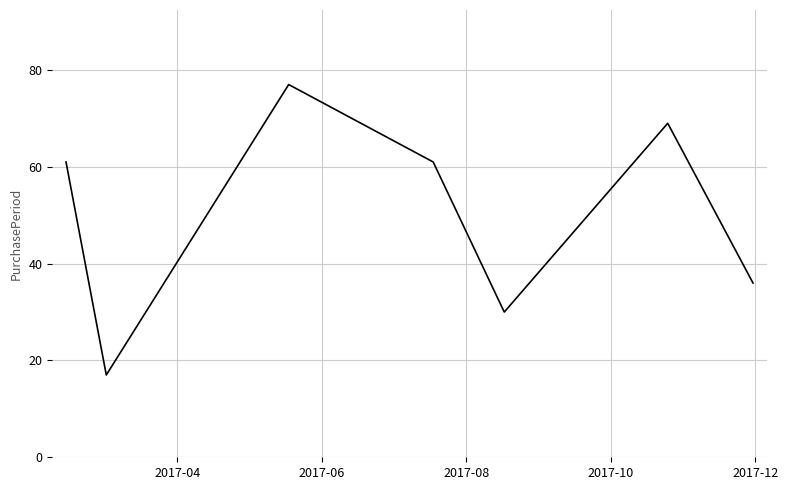

True or false: the data has more than 0 interior local peaks.

True